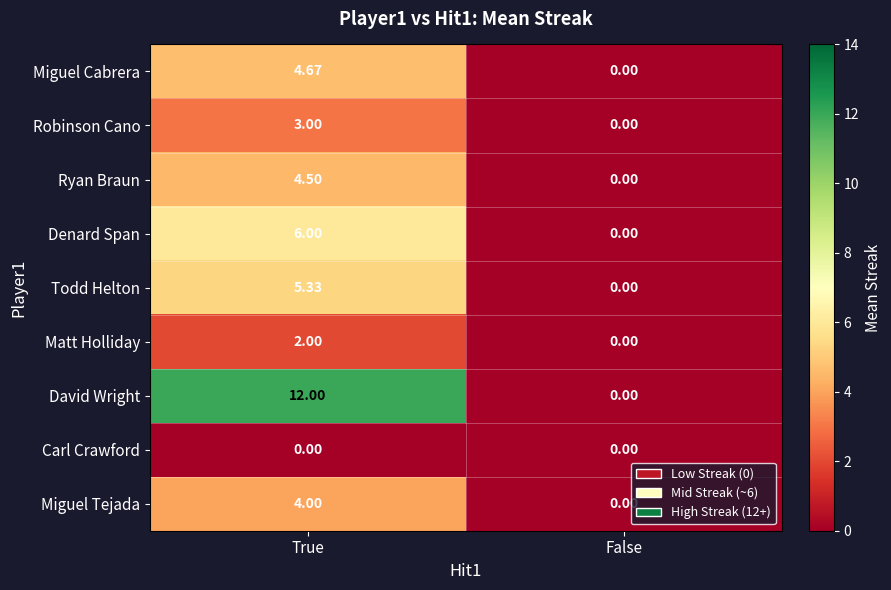

Which series has the largest range (max minus min)?

David Wright